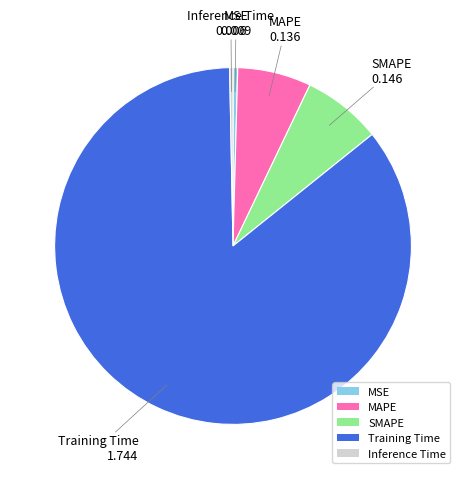

Combined, do Training Time and MAPE account for over 50%?

Yes